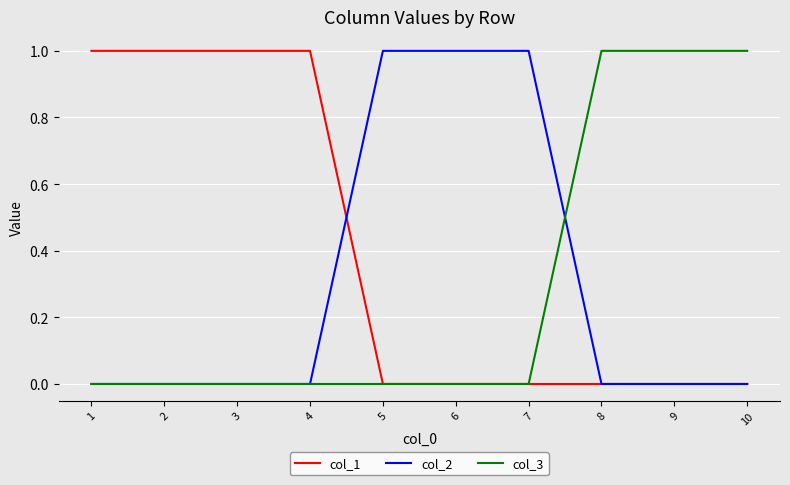

Count the col_3 values in the range 0 to 1.

10